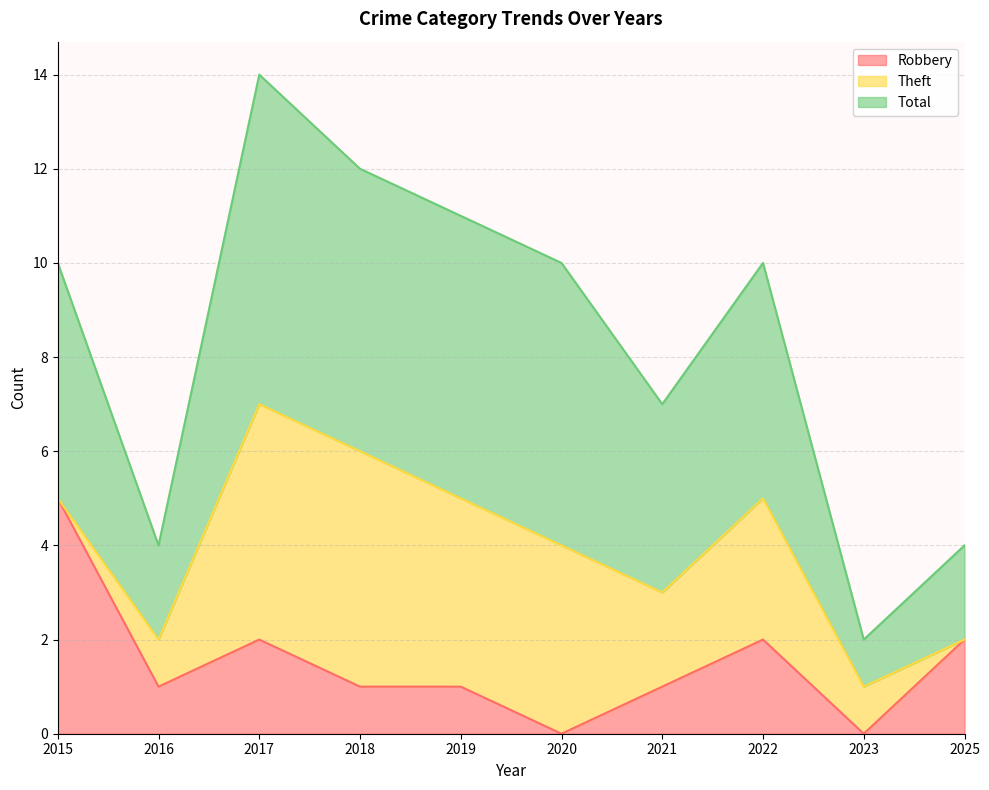

How many lines are shown in the chart?

3